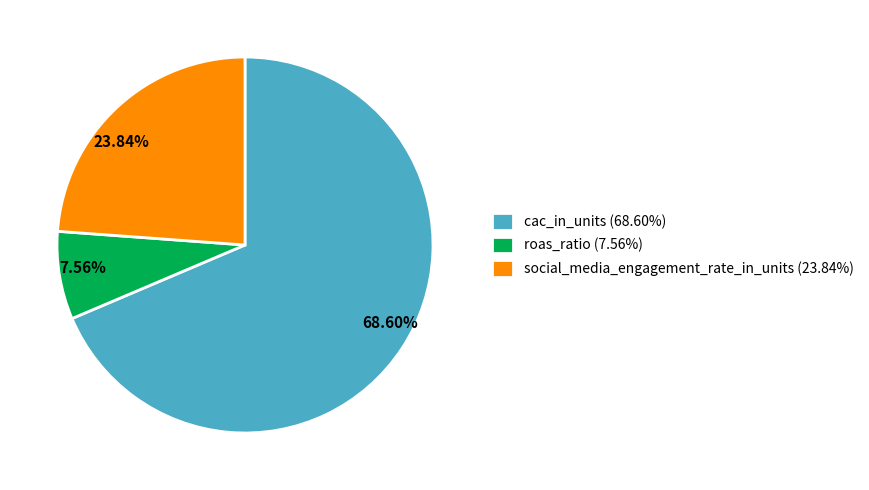

Count the number of slices in the pie.

3